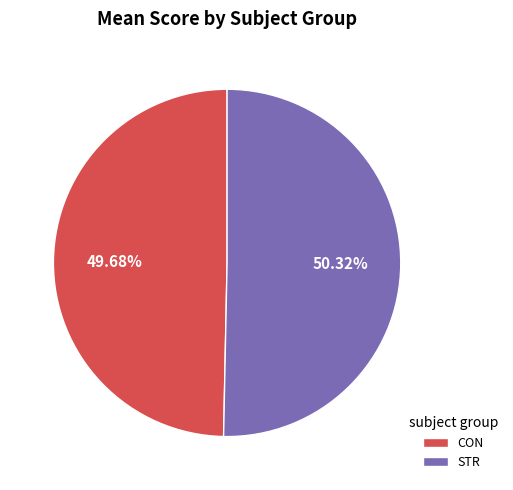

Rank the categories by value from highest to lowest.

STR, CON